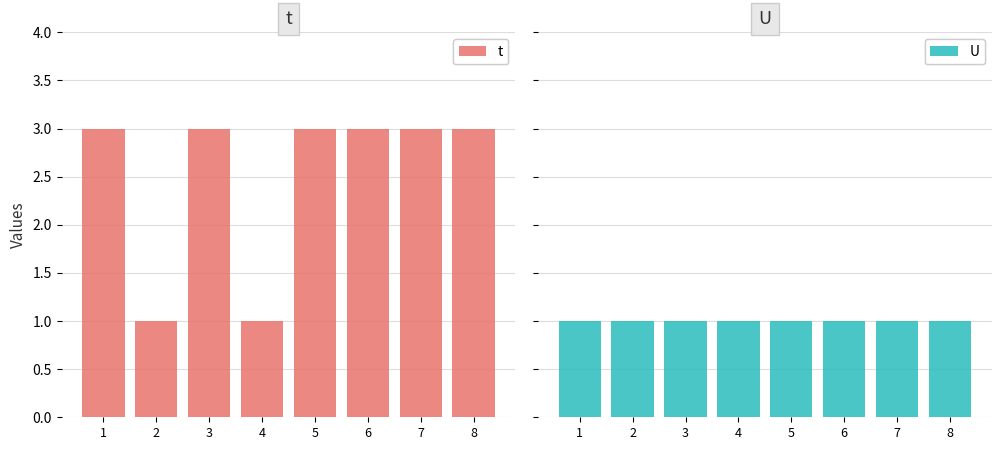

At which label is t closest to 2?

1